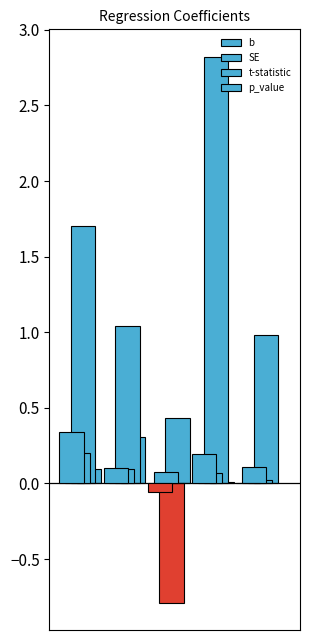

What is the maximum value shown in the chart?

2.8